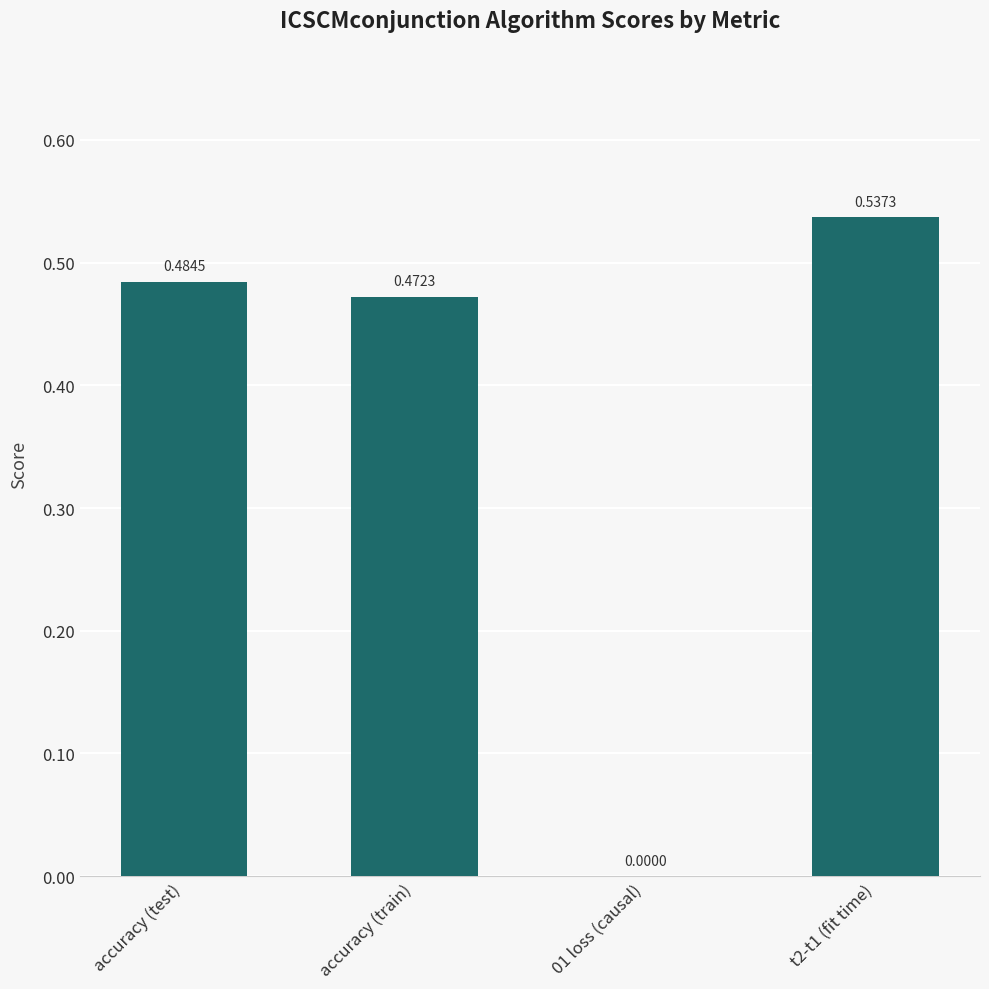

At which category does the chart reach its peak across all series?

t2-t1 (fit time)